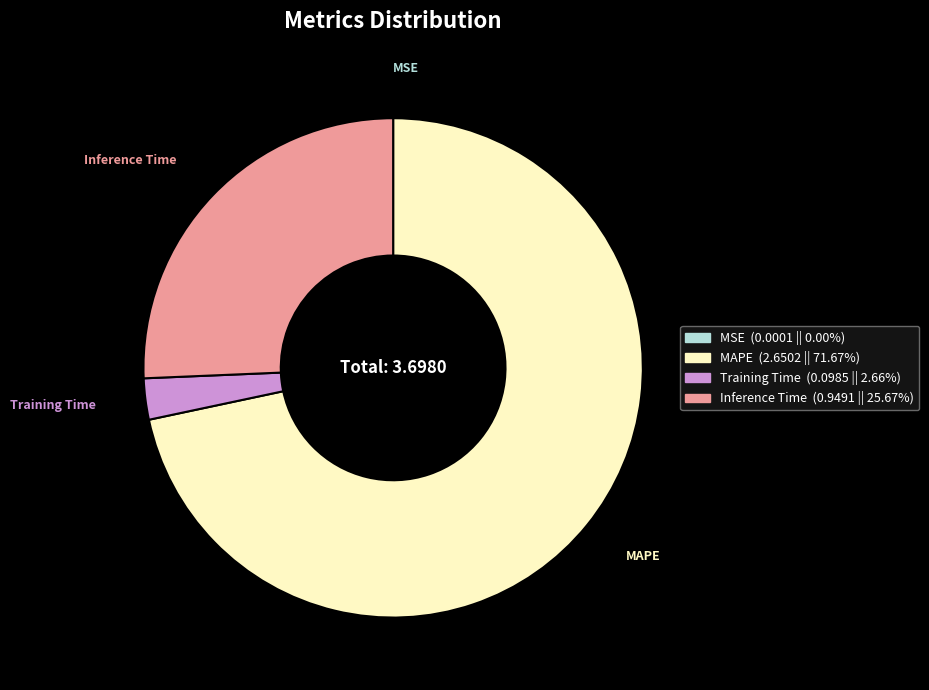

Between Inference Time and Training Time, which is larger?

Inference Time